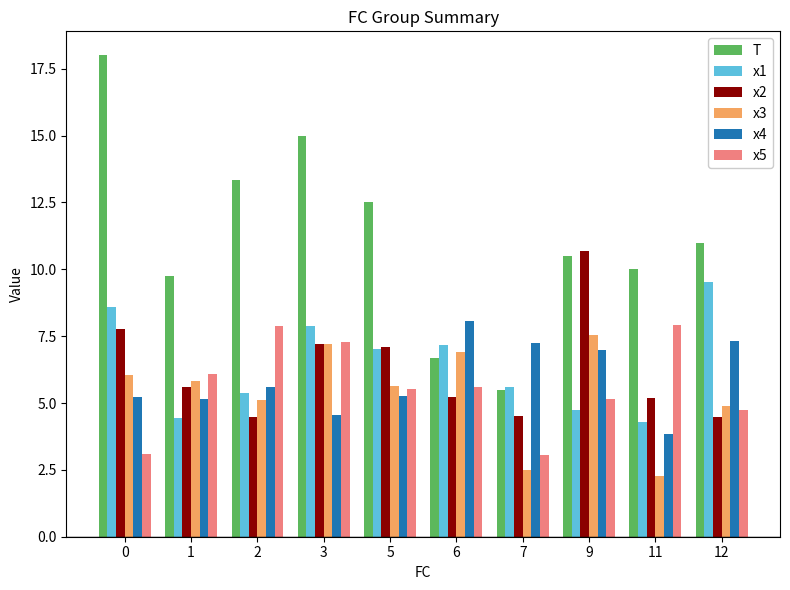

True or false: x4 has a value of 7.8 at 0.

False